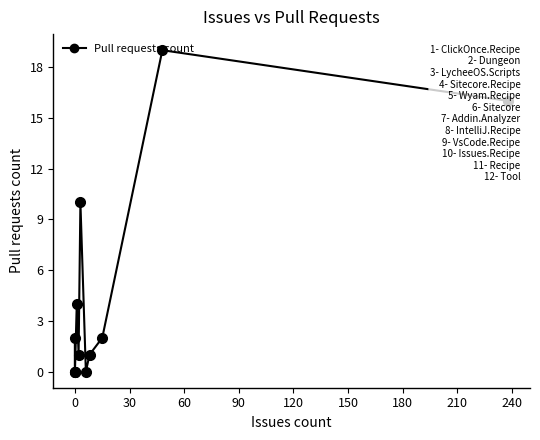

Is this an area chart (filled region under the line)?

No